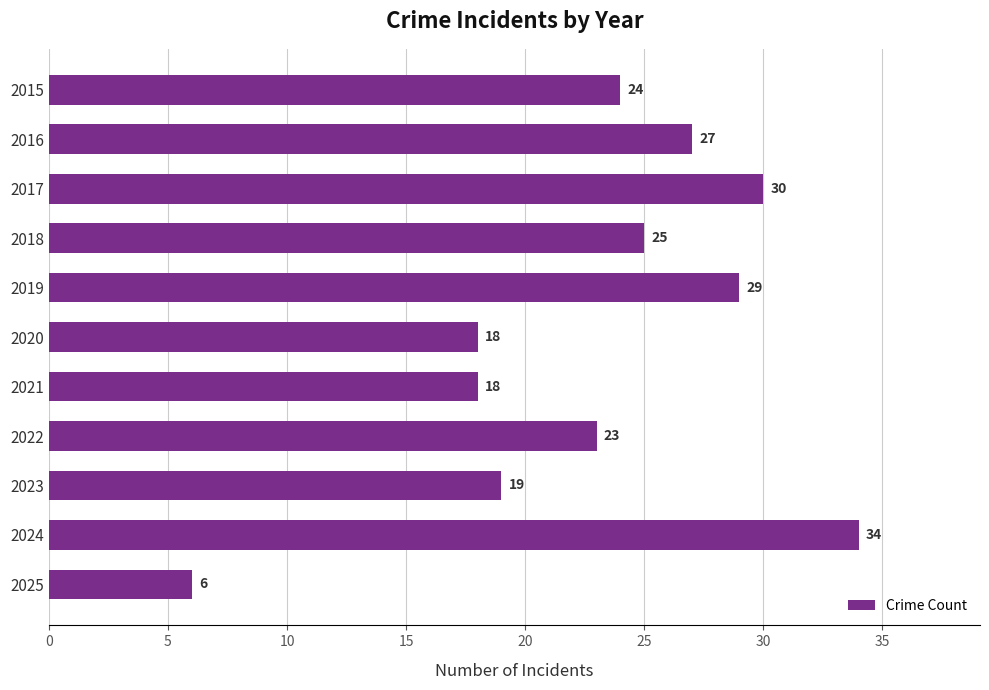

How many categories are shown in the chart?

11